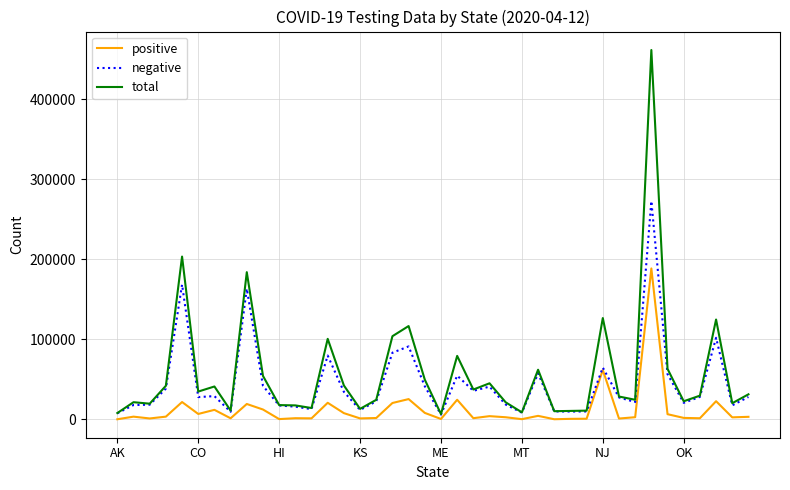

List the series in order of their peak value, lowest first.

positive, negative, total